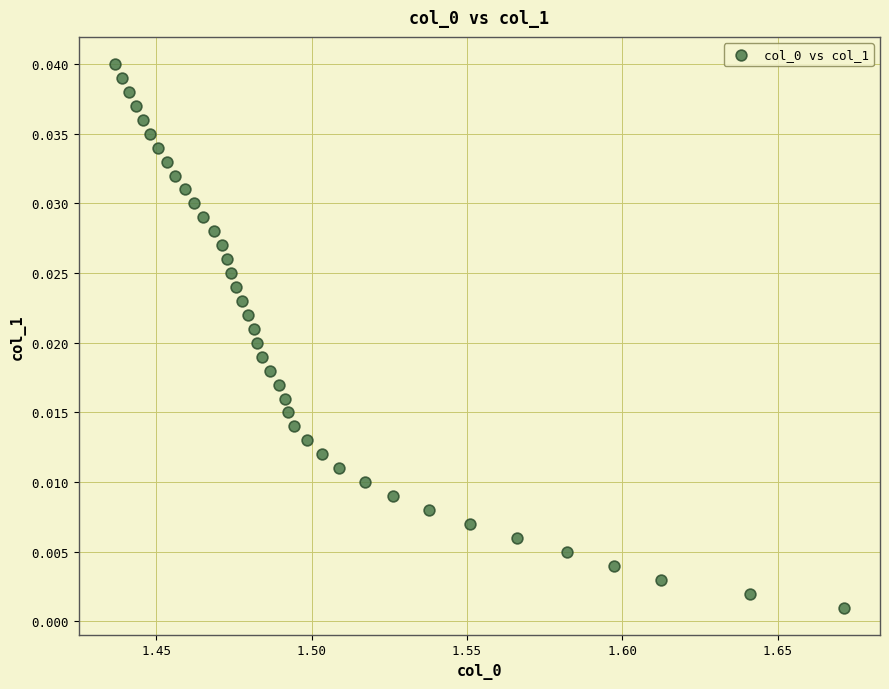

Count the number of points in this scatter plot.

40